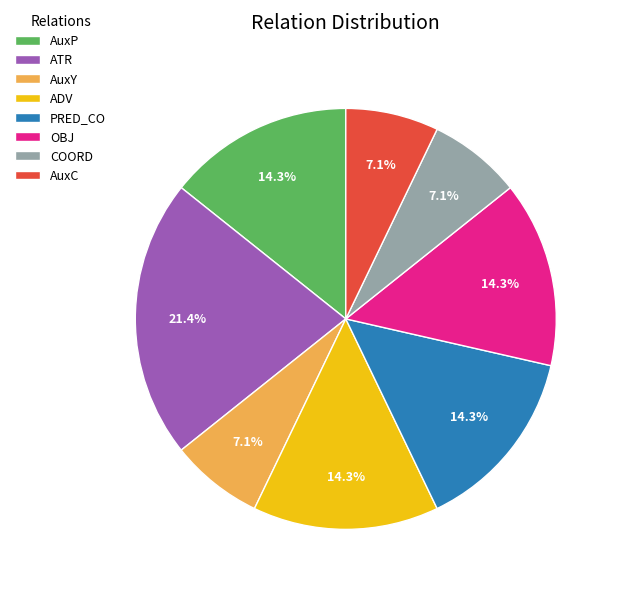

Is there any slice that represents more than half of the pie?

No